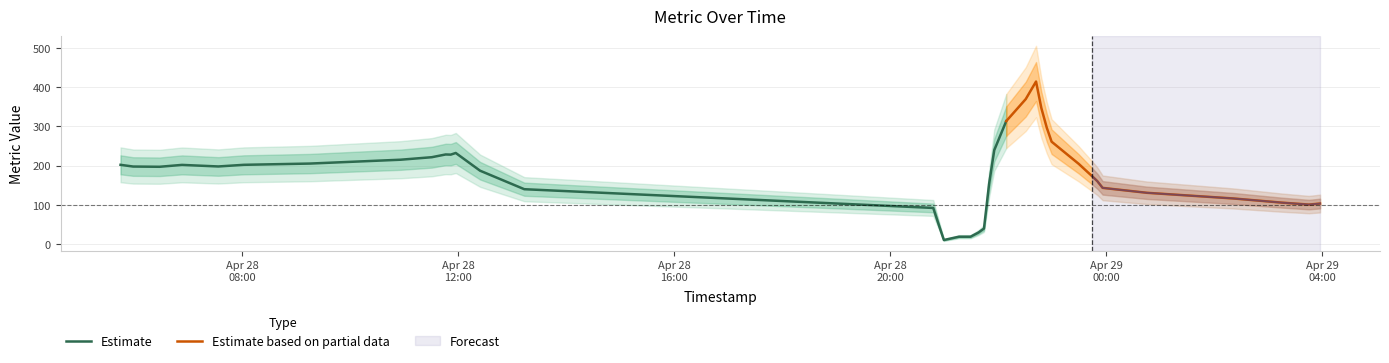

What is the sum of all values?

7161